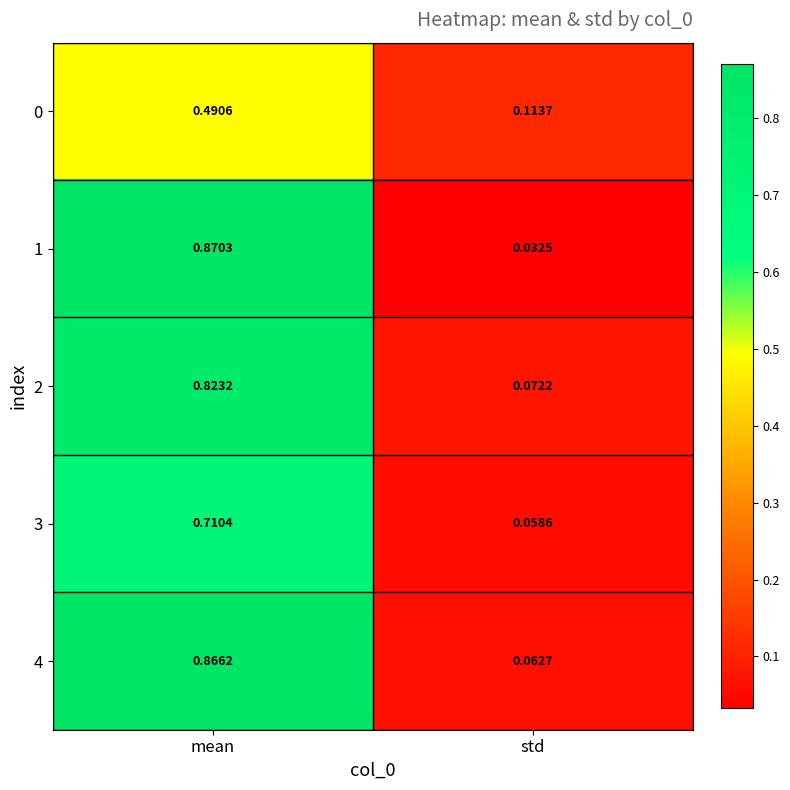

Which series has the widest spread of values?

1